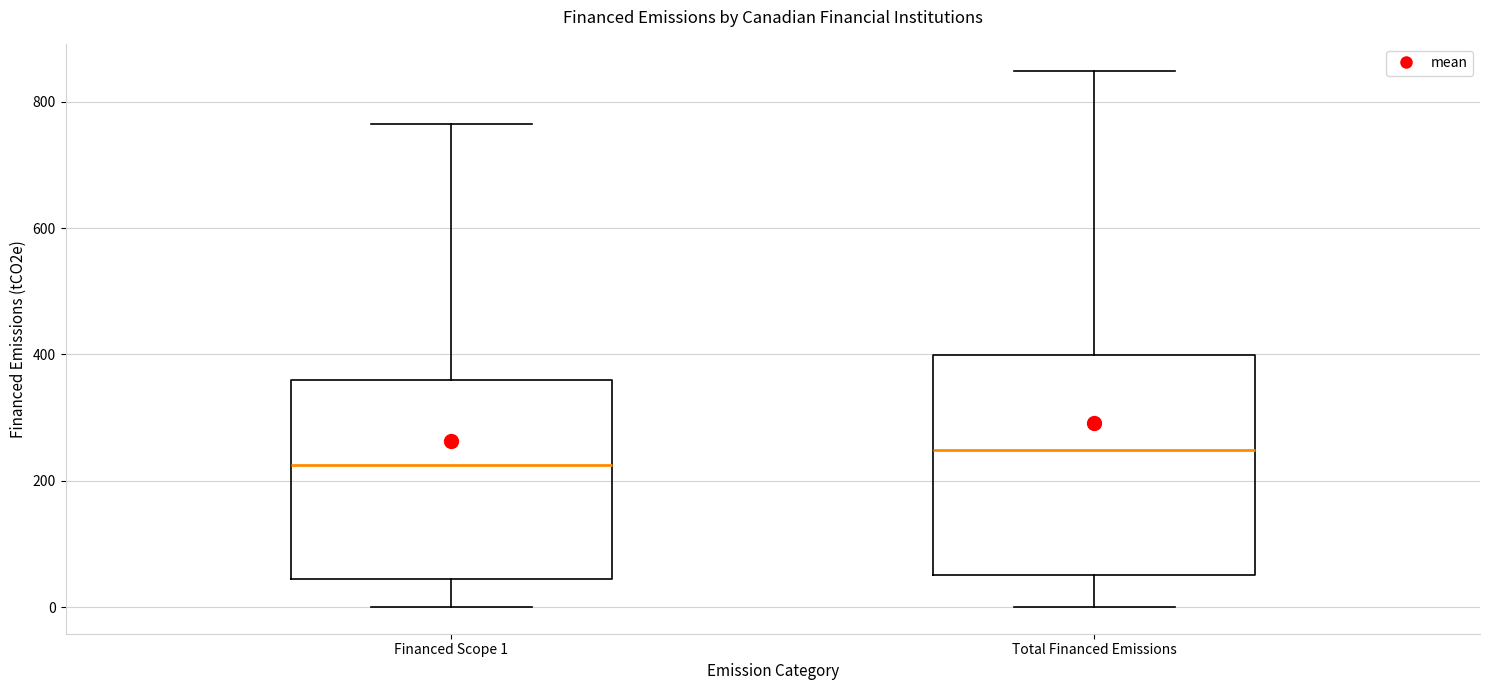

Comparing the boxes themselves (not the whiskers), which one is the tallest?

Total Financed Emissions